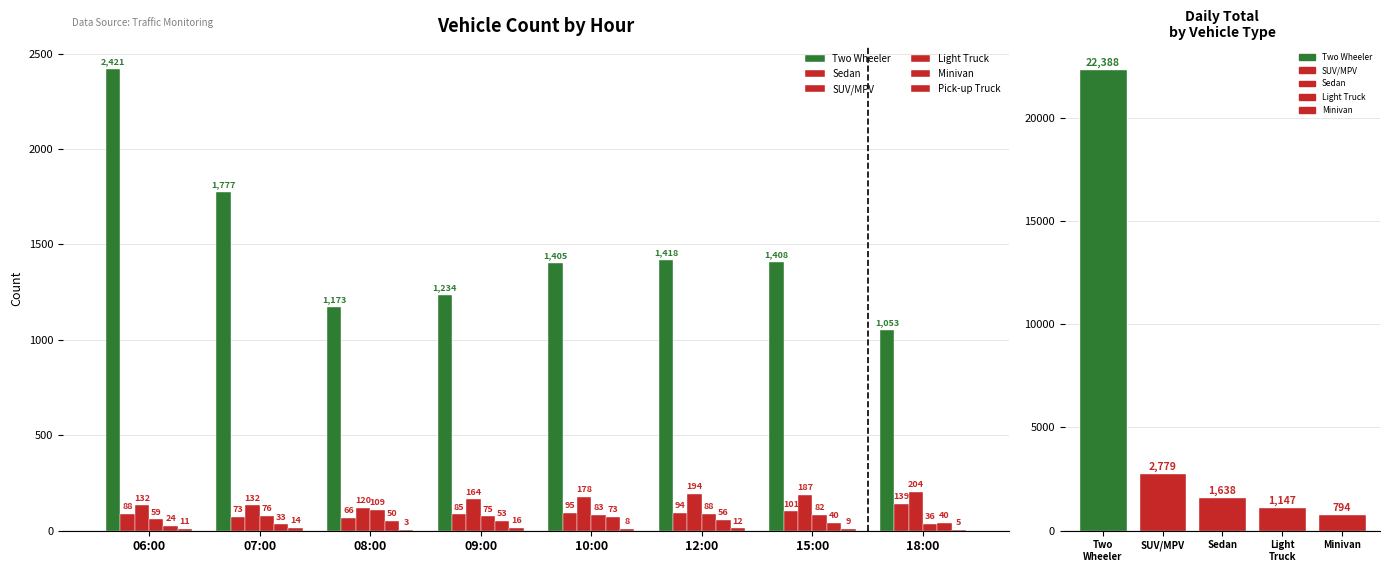

What position from the right is 12:00?

3